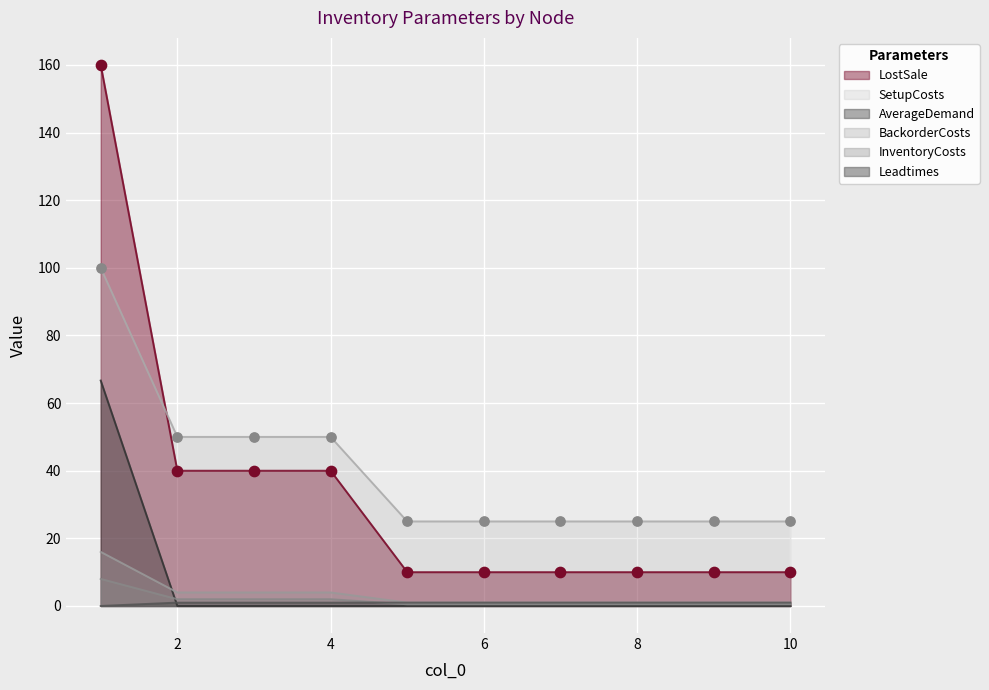

Which series contains the lowest Y value?

Leadtimes